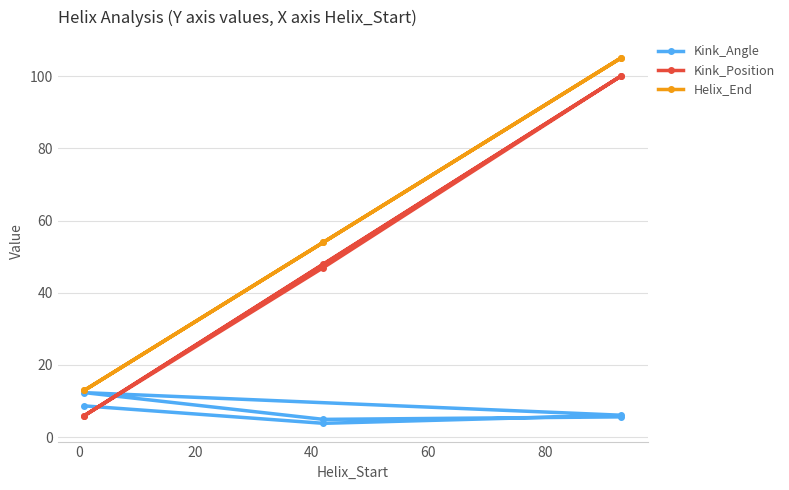

What is the sum of all Kink_Angle values?

41.5